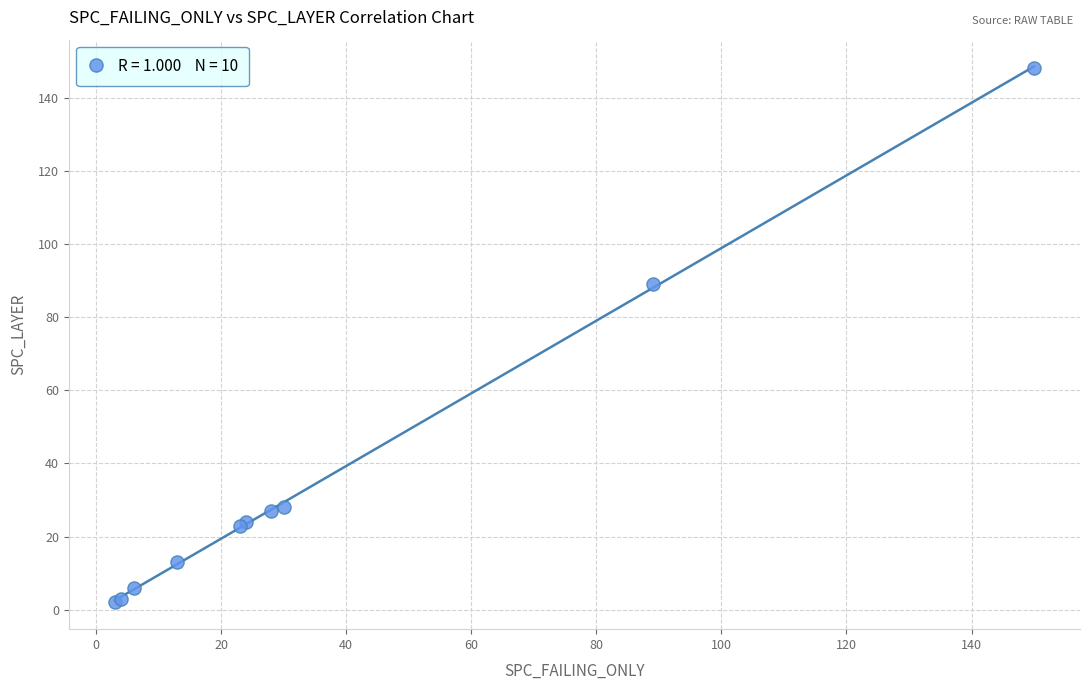

What Y value in the scatter plot is closest to 75?

89